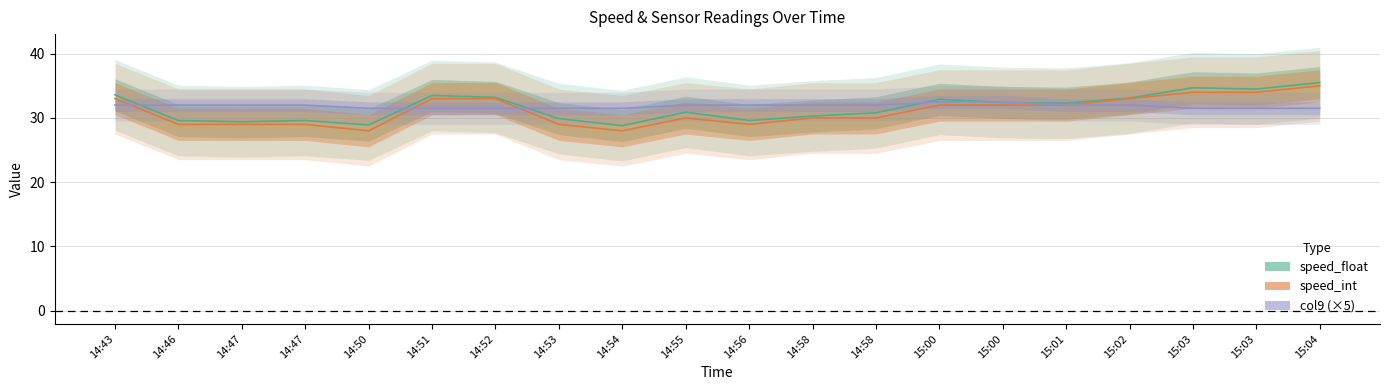

What is the difference between the speed_float values at 14:58 and 14:52?

2.9